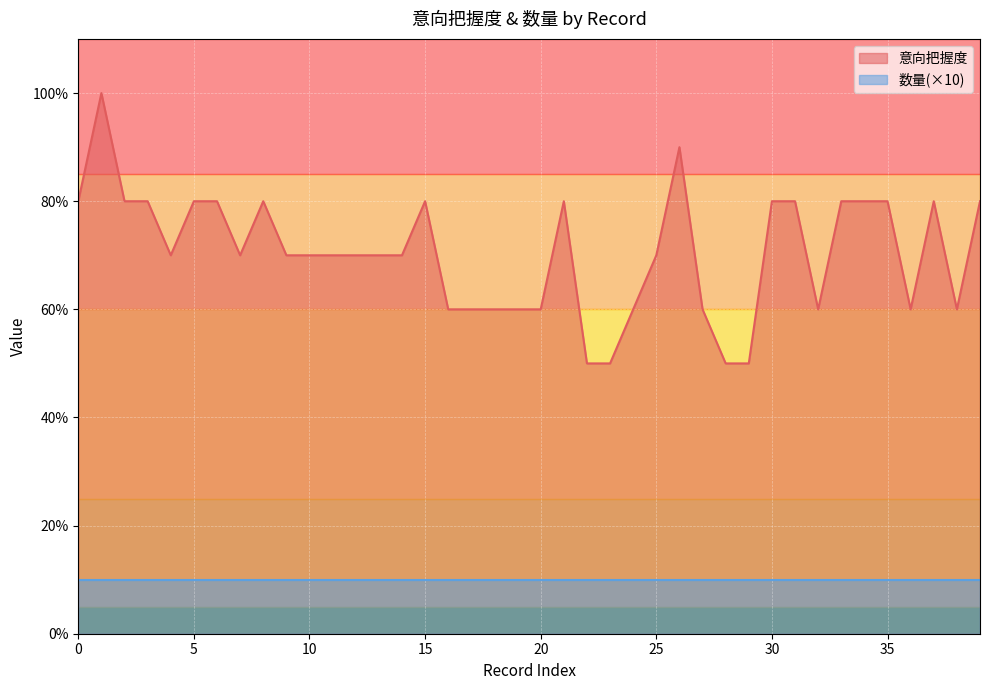

Which has a higher value, 5 or 26?

26